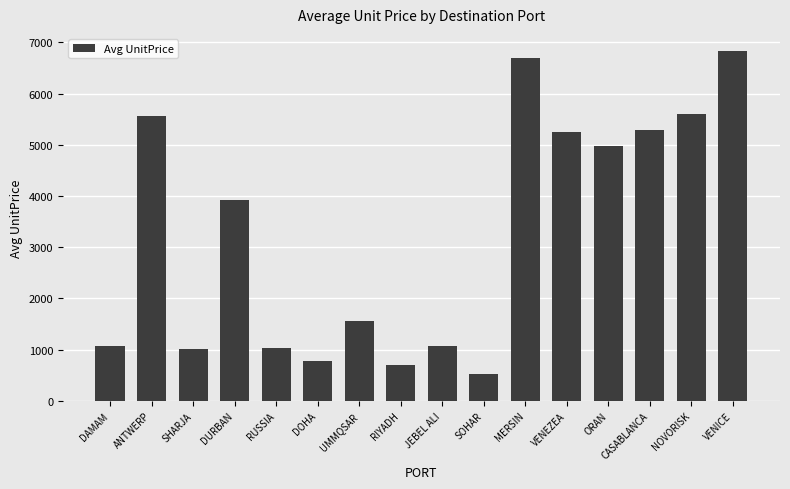

The chart shows a value of 423 at SHARJA. True or false?

False